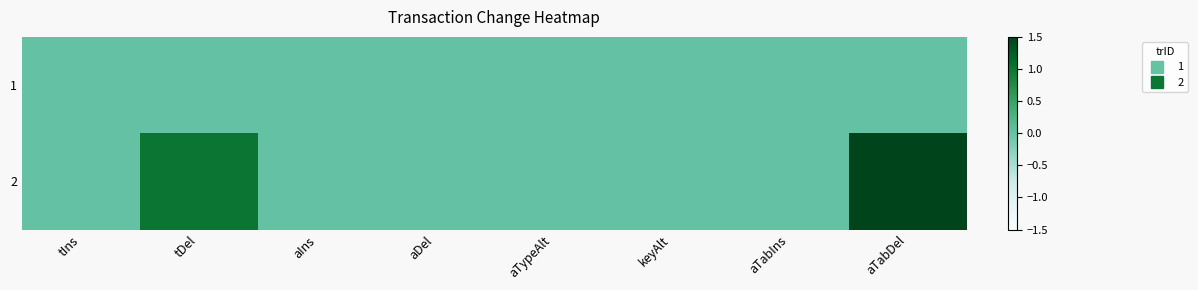

Reading left to right, extract all data points from this chart.

1: tIns=0	tDel=0	aIns=0	aDel=0	aTypeAlt=0	keyAlt=0	aTabIns=0	aTabDel=0
2: tIns=0	tDel=1	aIns=0	aDel=0	aTypeAlt=0	keyAlt=0	aTabIns=0	aTabDel=7